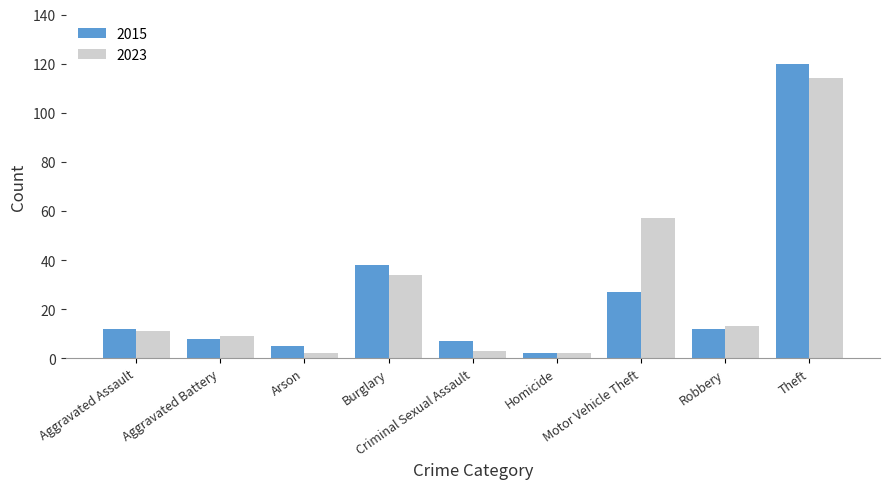

Rank the series by their maximum value, from lowest to highest.

2023, 2015